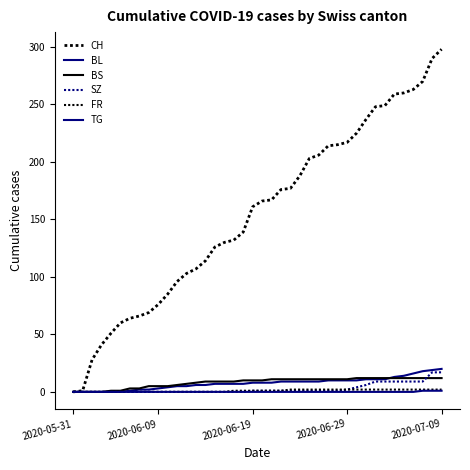

Rank the series by their maximum value, from highest to lowest.

CH, BL, SZ, BS, FR, TG